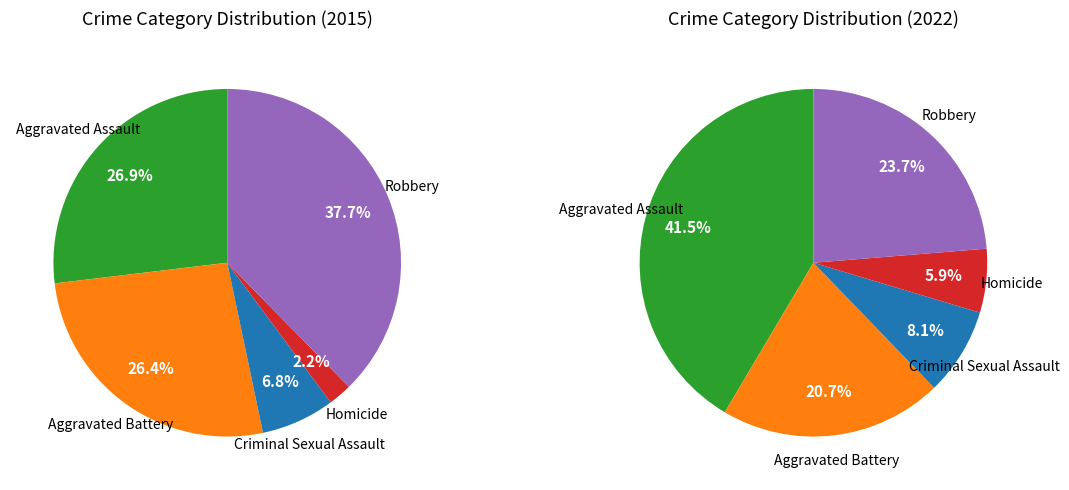

To the nearest percent, what is the difference between the Homicide and Aggravated Battery slice percentages?

24%